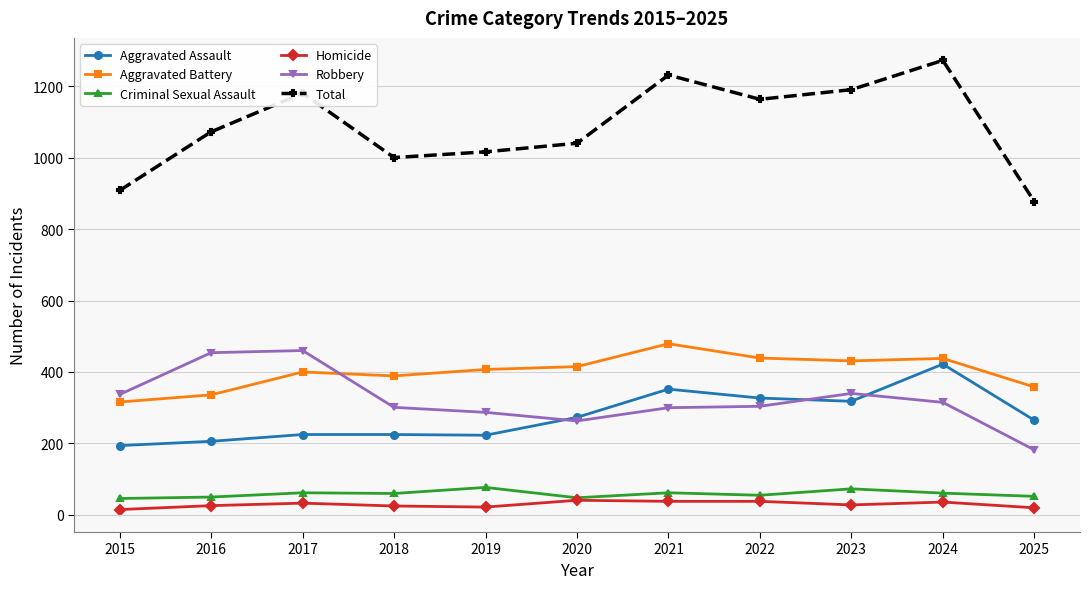

What are all the series names shown in the legend?

Aggravated Assault, Aggravated Battery, Criminal Sexual Assault, Homicide, Robbery, Total